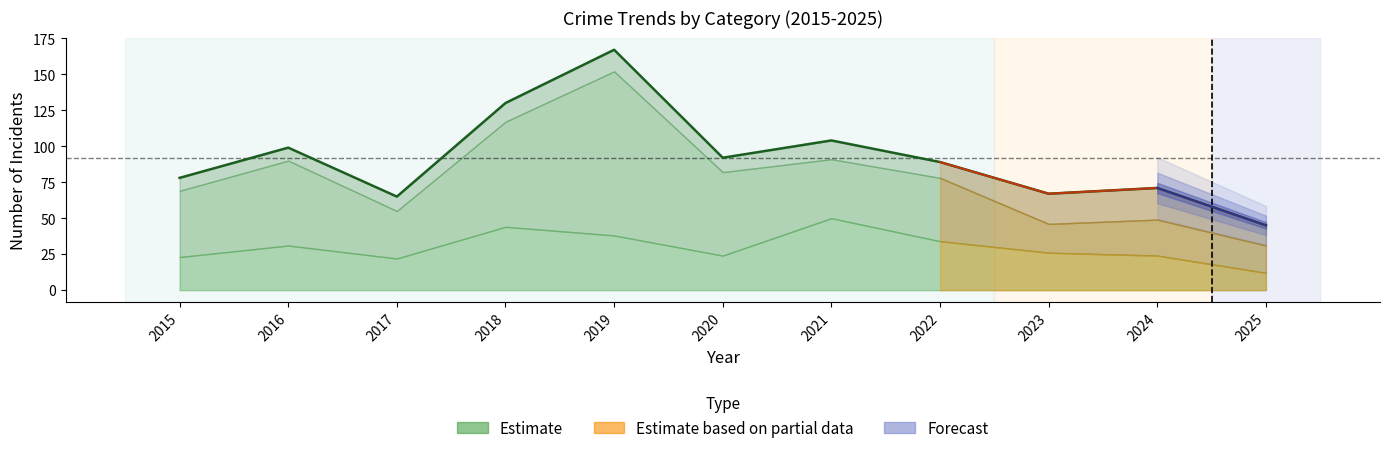

How many values are below 89?

5